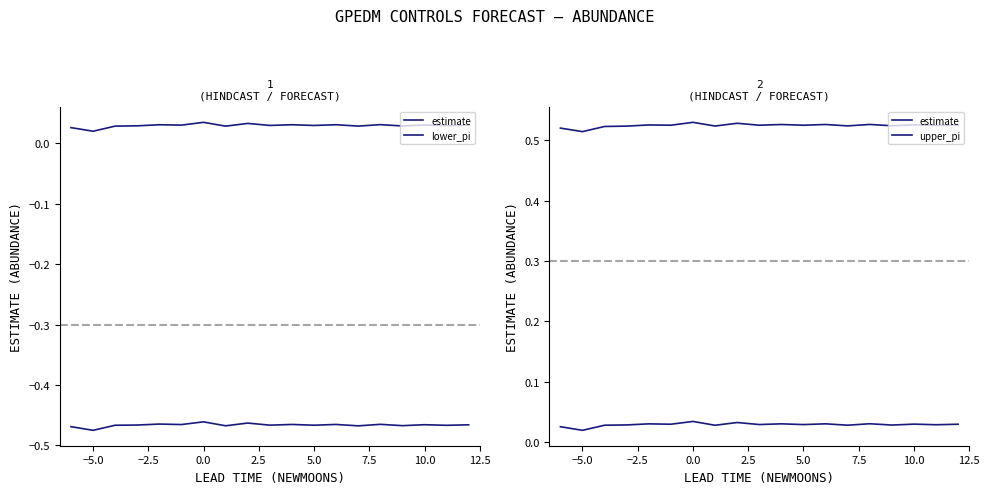

Count the number of categories in the chart.

19